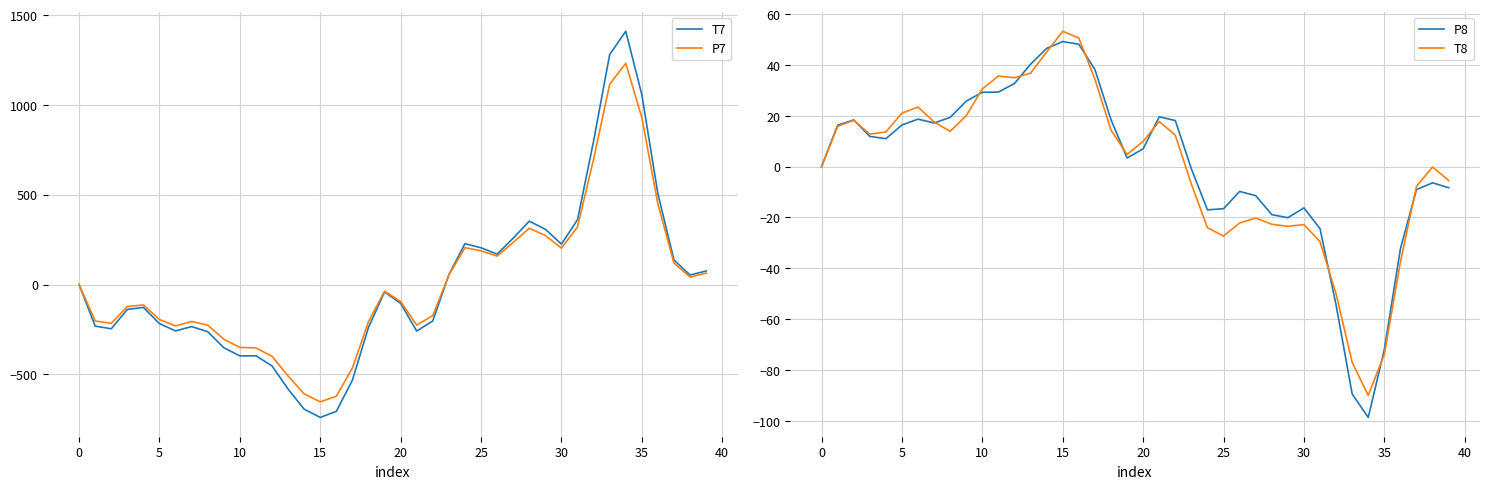

What is the label of the 8th point from the right?

32